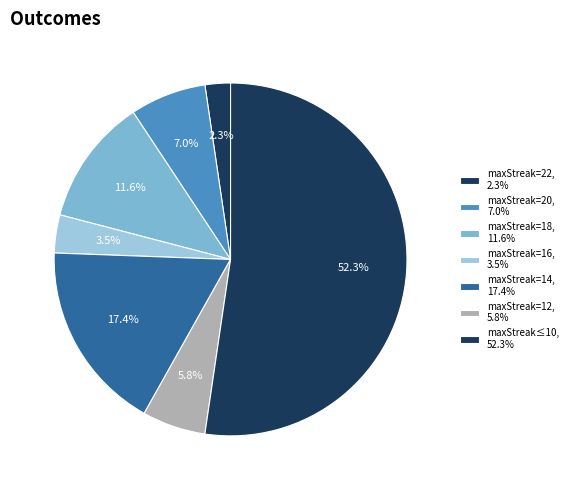

How many segments does this pie chart have?

7